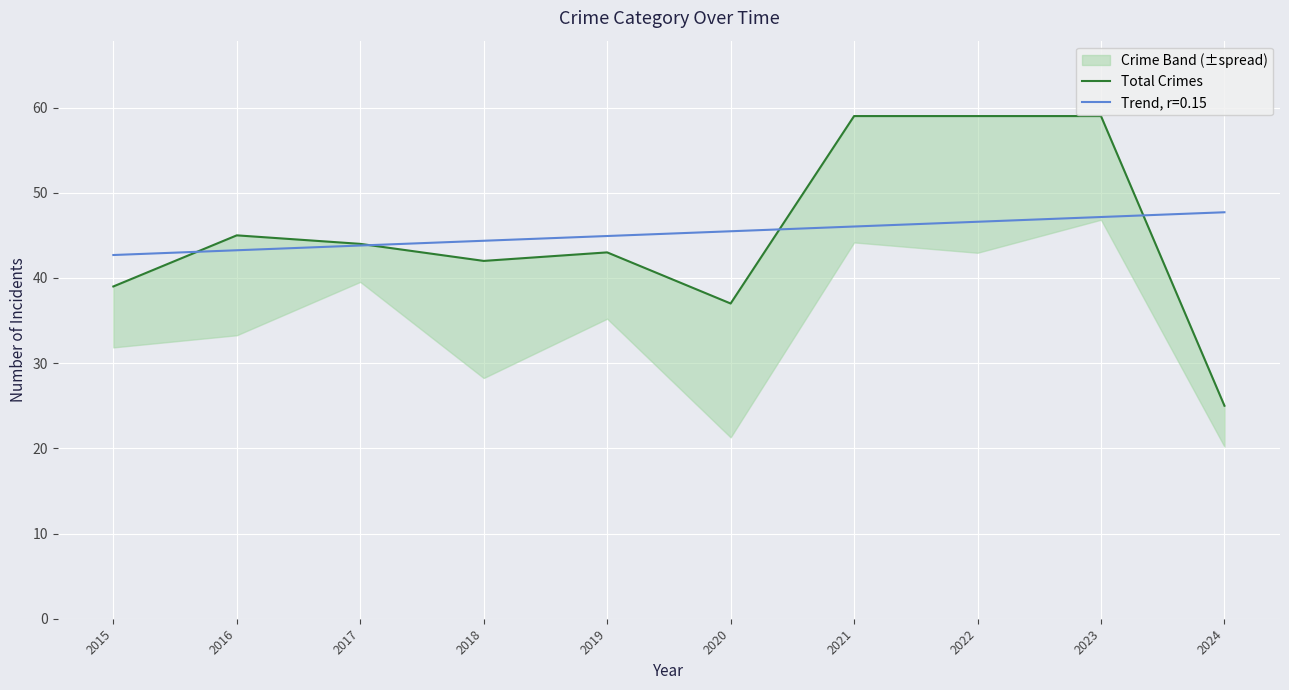

What is the average value?

45